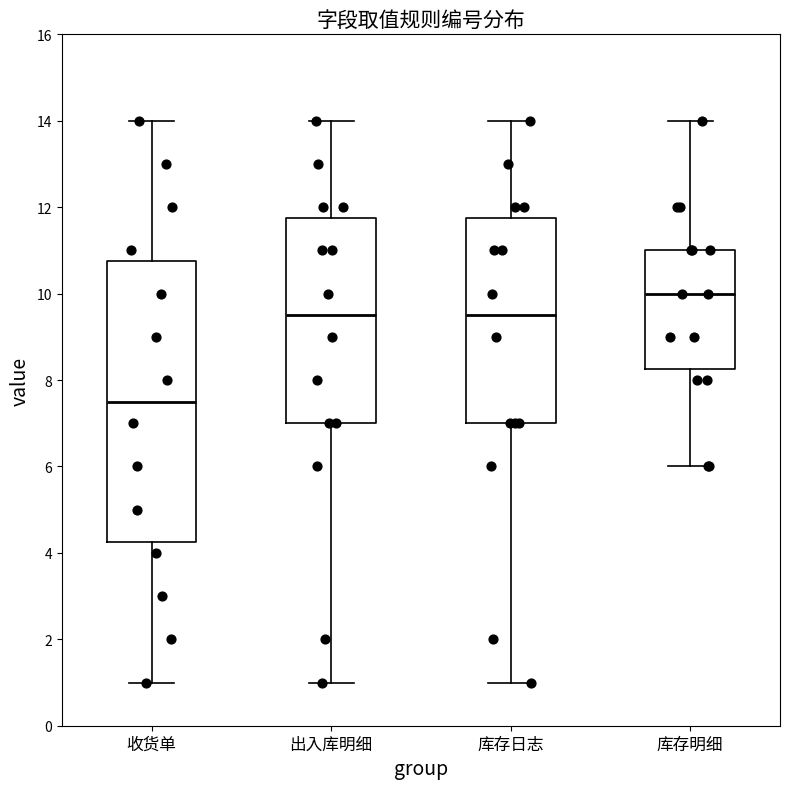

Which box's median line is the lowest?

收货单